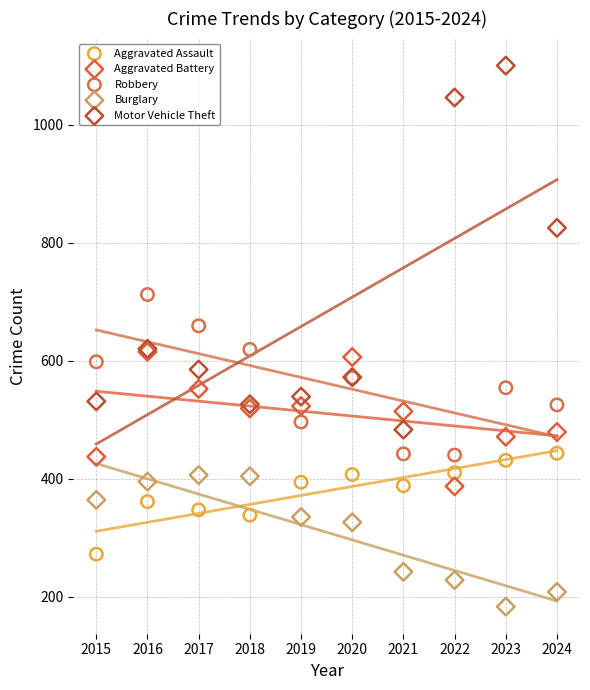

In the Motor Vehicle Theft series, what Y value is closest to 791?

825